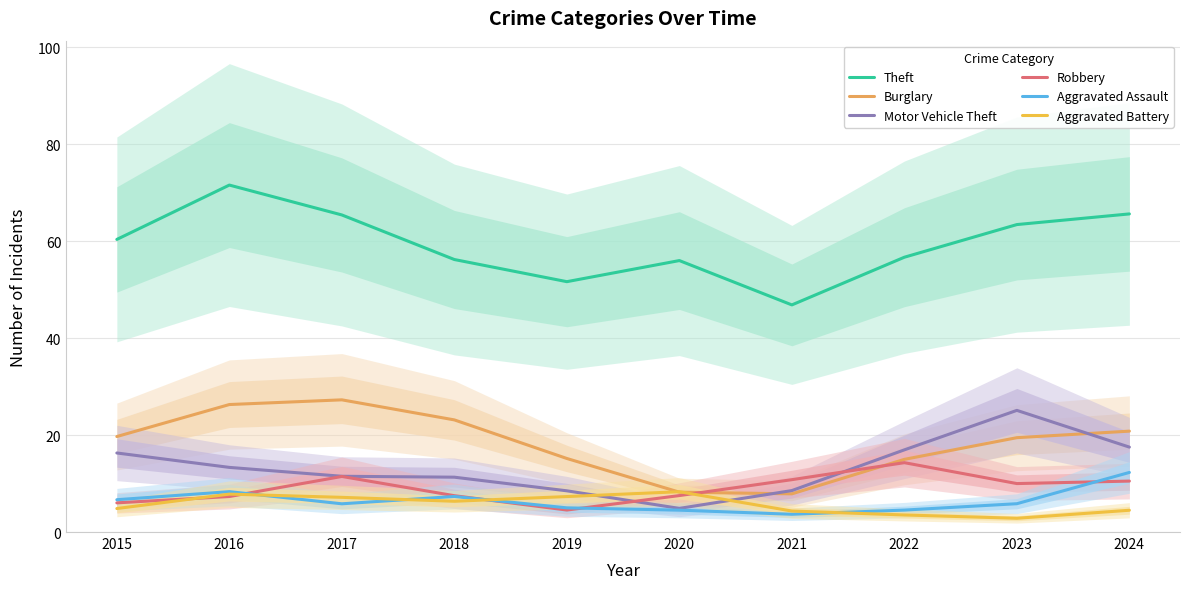

How many lines are shown in the chart?

6